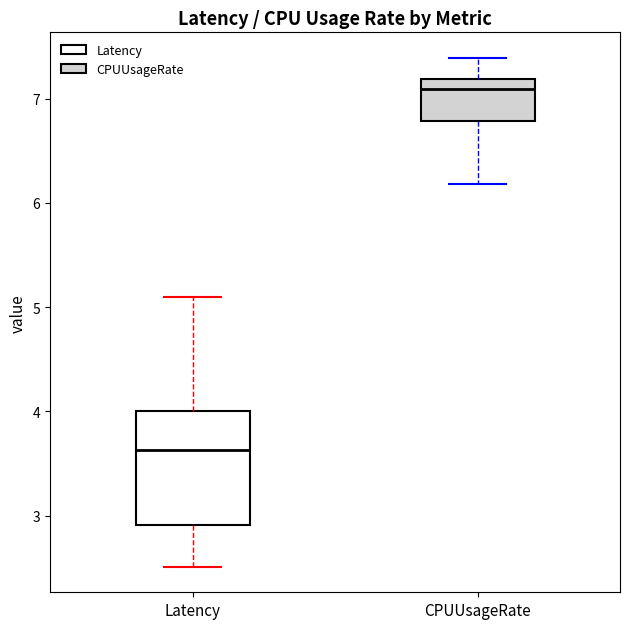

Where is the lower edge of the box for CPUUsageRate on the y-axis? The values are not printed on the chart, so give them approximately, as read against the axis.

6.8